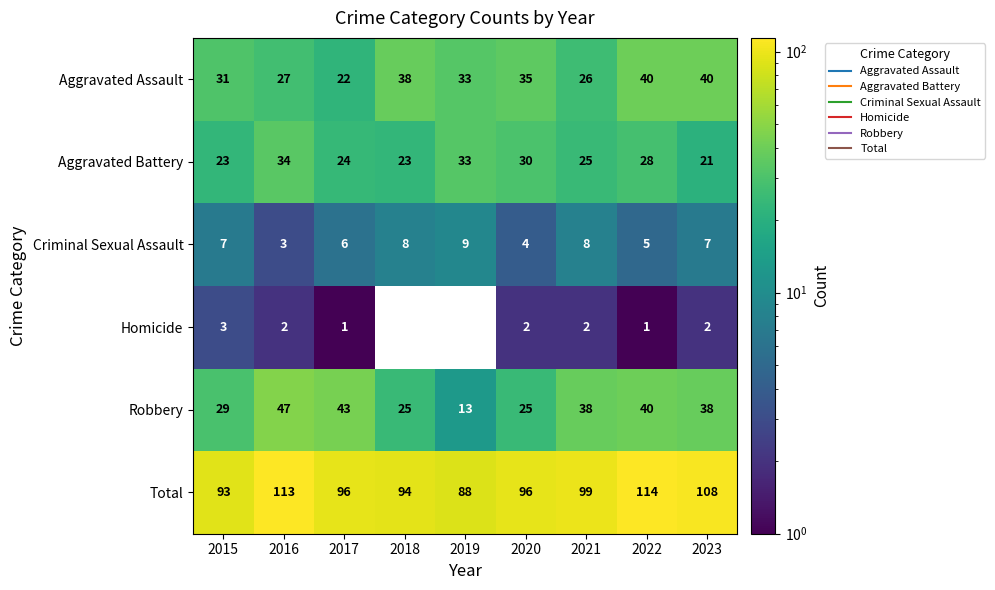

True or false: Homicide has a value of 3 at 2015.

True